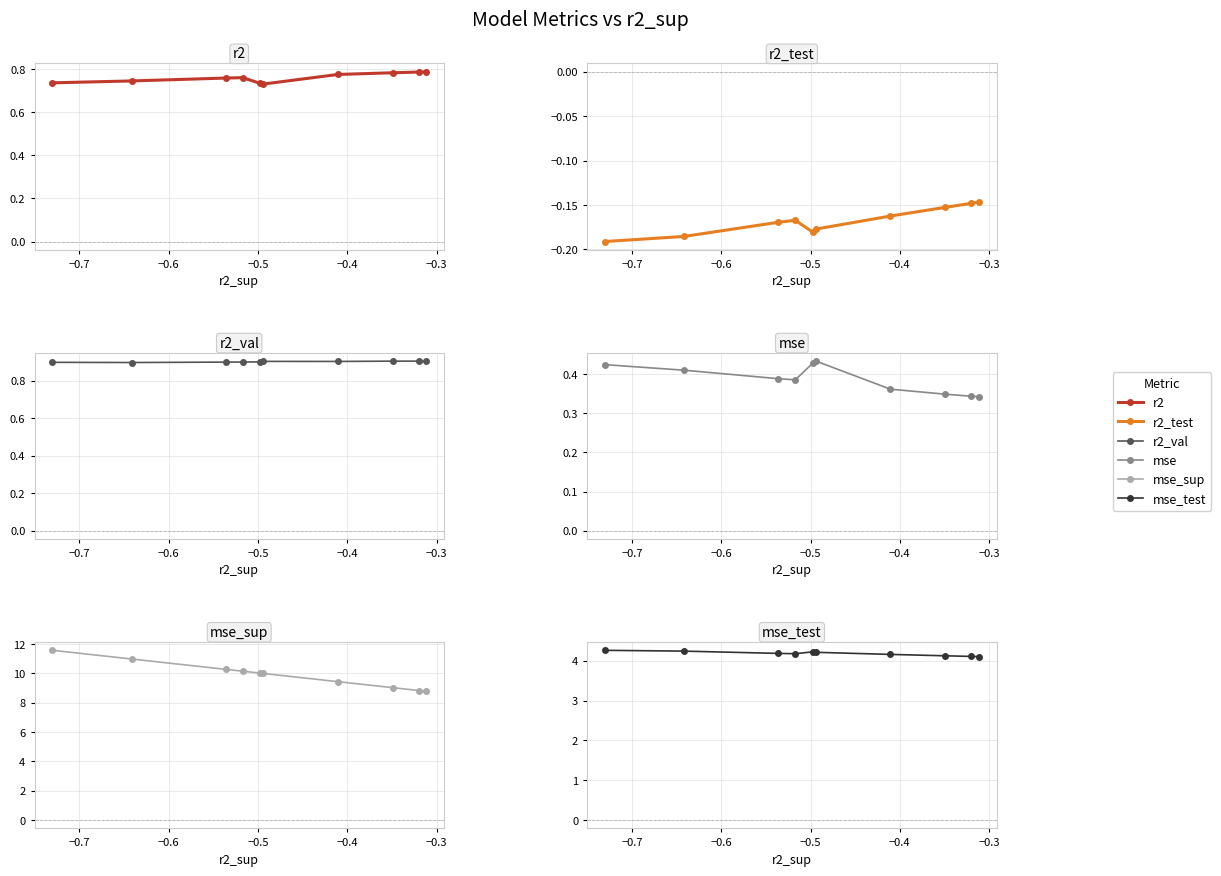

Which series has the widest spread of values?

mse_sup